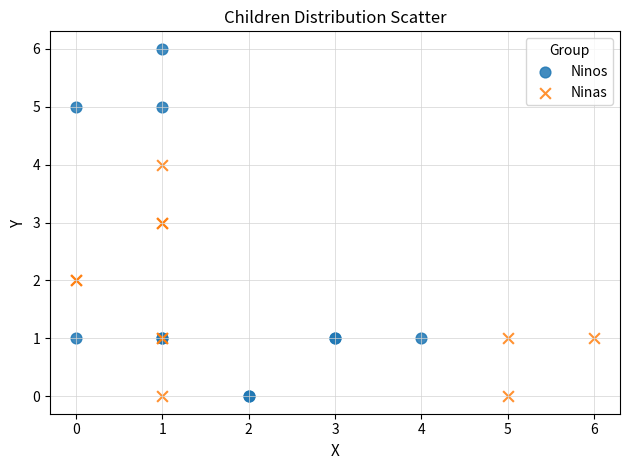

What are all the series names shown in the legend?

Ninos, Ninas